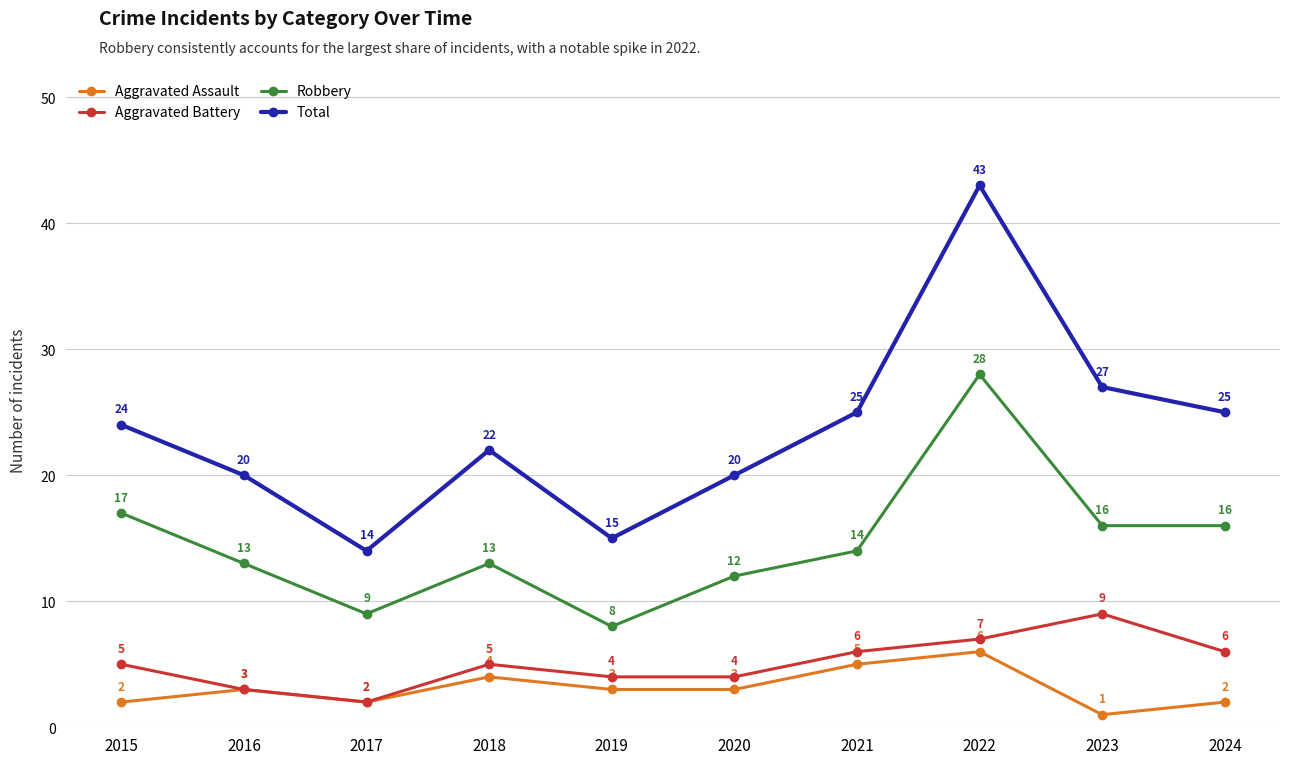

At which label does Aggravated Assault reach its peak?

2022